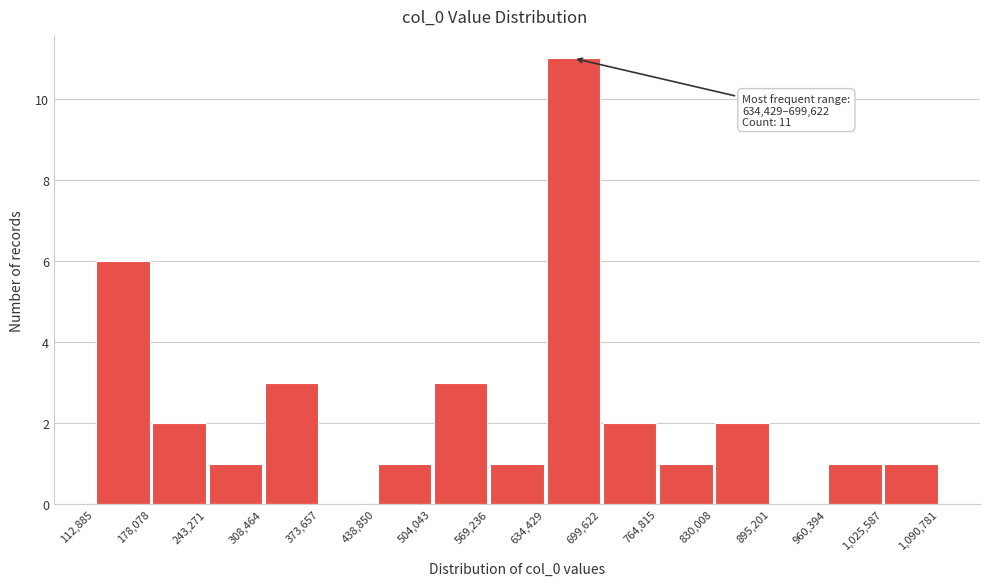

Which range on the x-axis has the tallest bar?

634,429 to 699,622